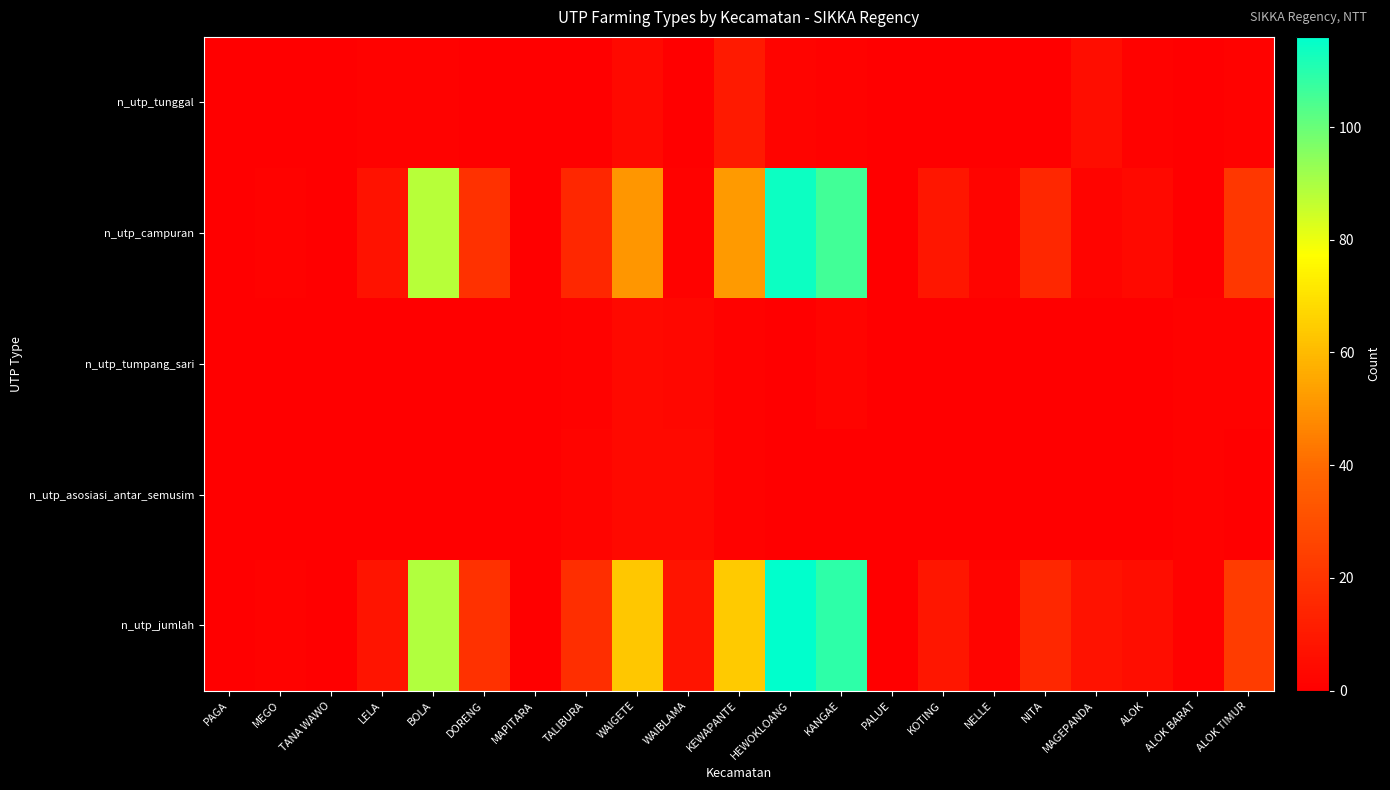

Which series has the largest total across all categories?

n_utp_jumlah